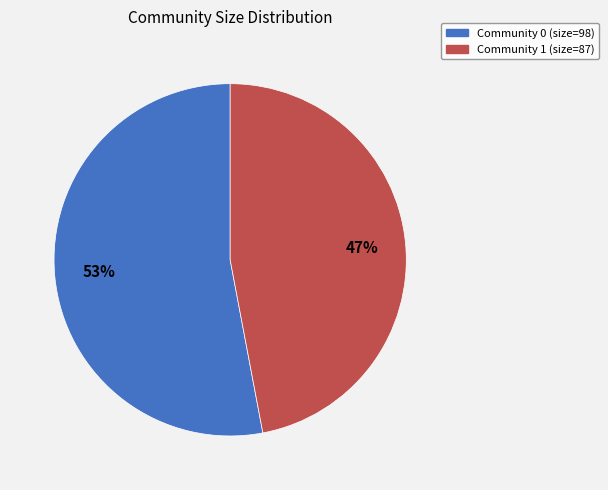

Is it true that Community 0 (size=98) is 53% of the pie?

True